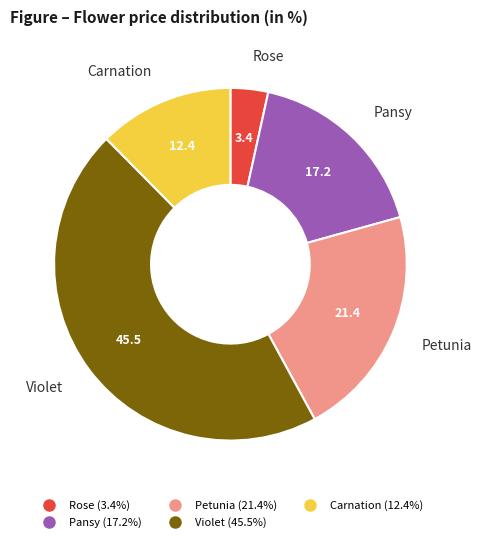

True or false: Rose accounts for 3% of the total.

True